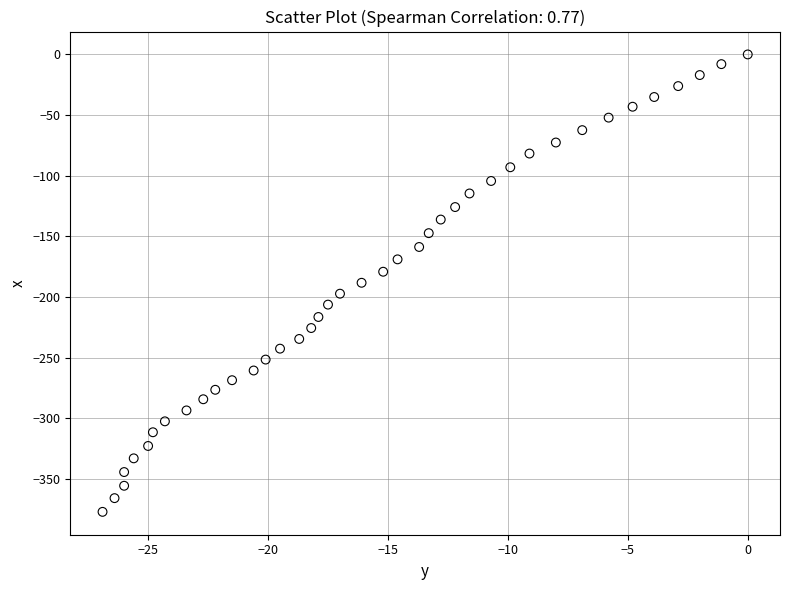

What is the range of X values (max minus min)?

26.9